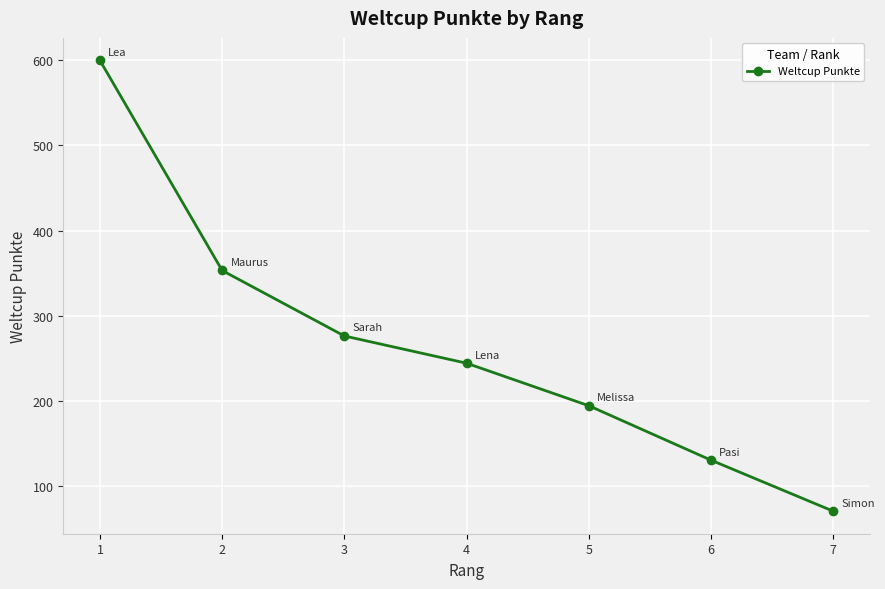

The chart shows a value of 104 at 4. True or false?

False